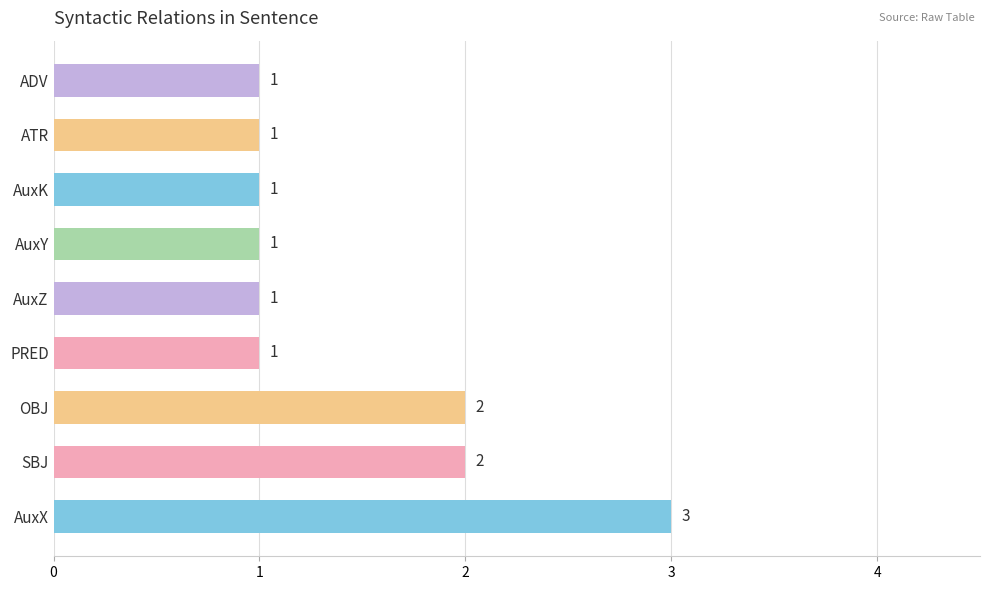

The chart shows a value of 0 at AuxZ. True or false?

False